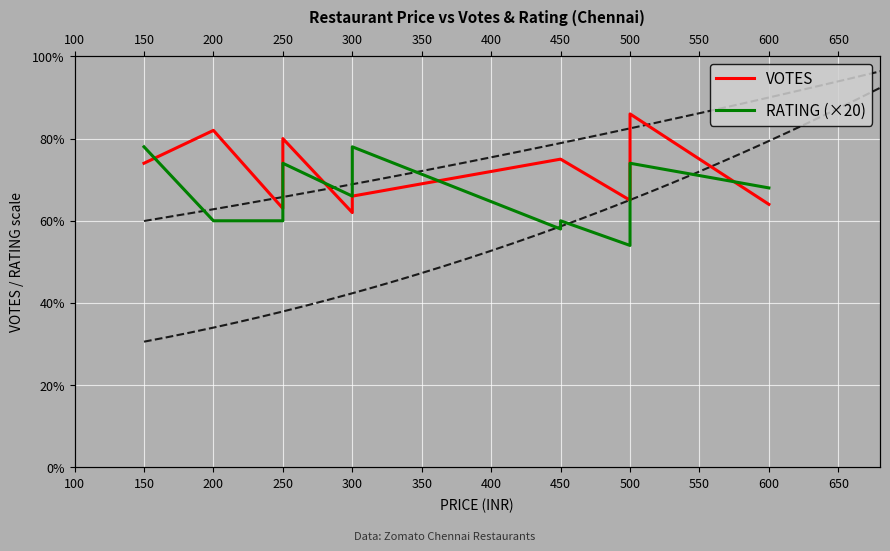

What is the difference between the maximum and second lowest values in the VOTES series?

23